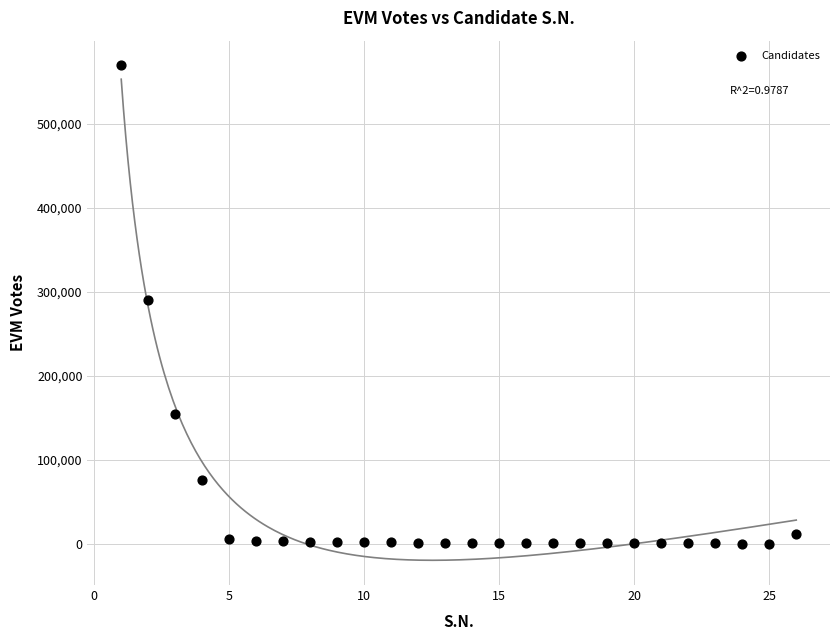

What is the range of Y values (max minus min)?

568734